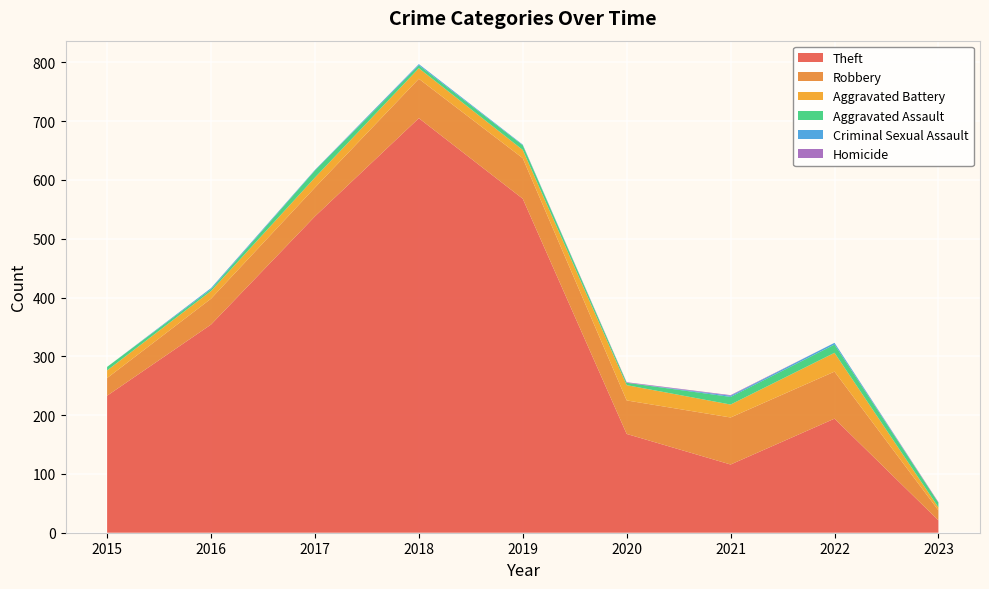

Reading left to right, extract all data points from this chart.

Theft: 233	354	538	705	568	168	116	194	21
Robbery: 30	44	49	67	69	57	80	80	17
Aggravated Battery: 13	13	17	18	14	26	22	32	5
Aggravated Assault: 6	3	12	5	8	4	13	14	8
Criminal Sexual Assault: 0	2	1	2	1	0	2	3	0
Homicide: 0	0	0	0	0	1	1	0	1